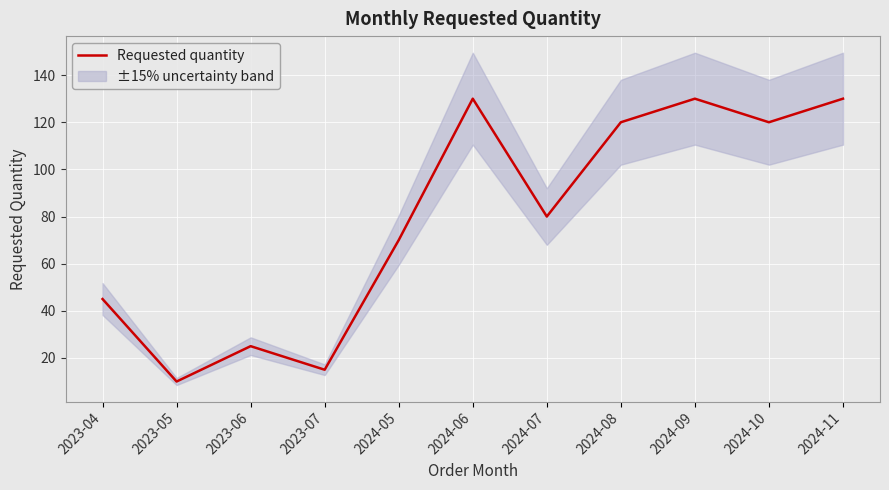

Approximately how many times larger is the value at 2023-06 compared to 2024-08?

0.2